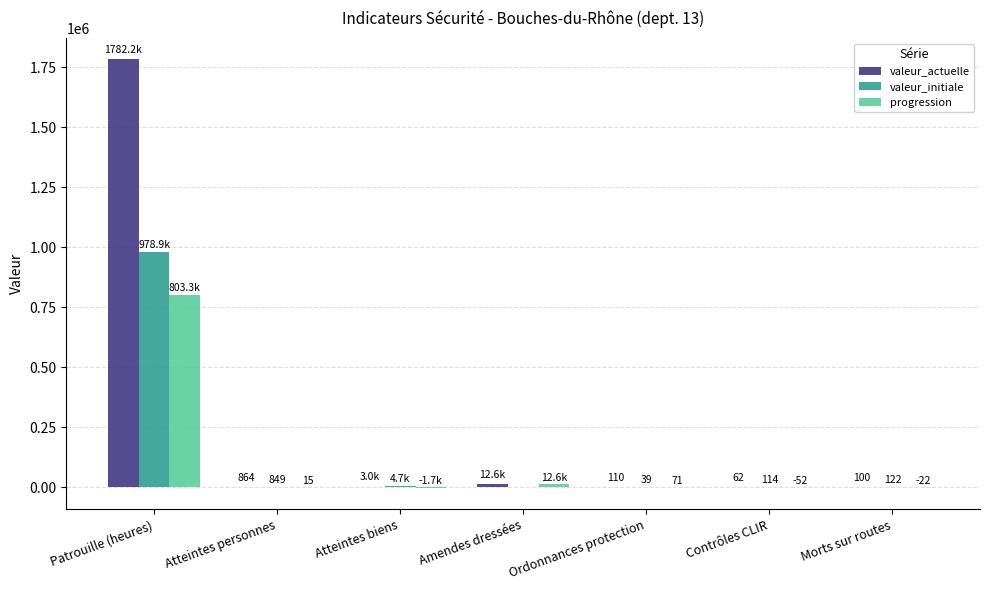

Are the bars grouped side by side (vs. stacked)?

Yes